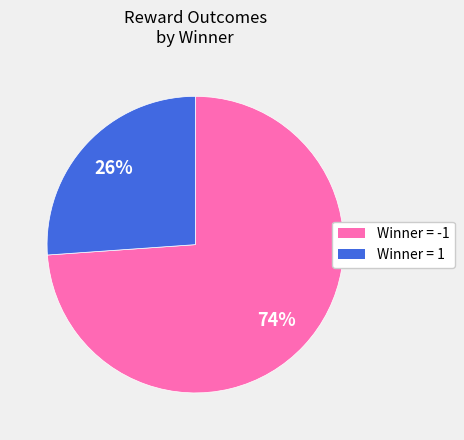

To the nearest percent, what is the average slice percentage?

50%